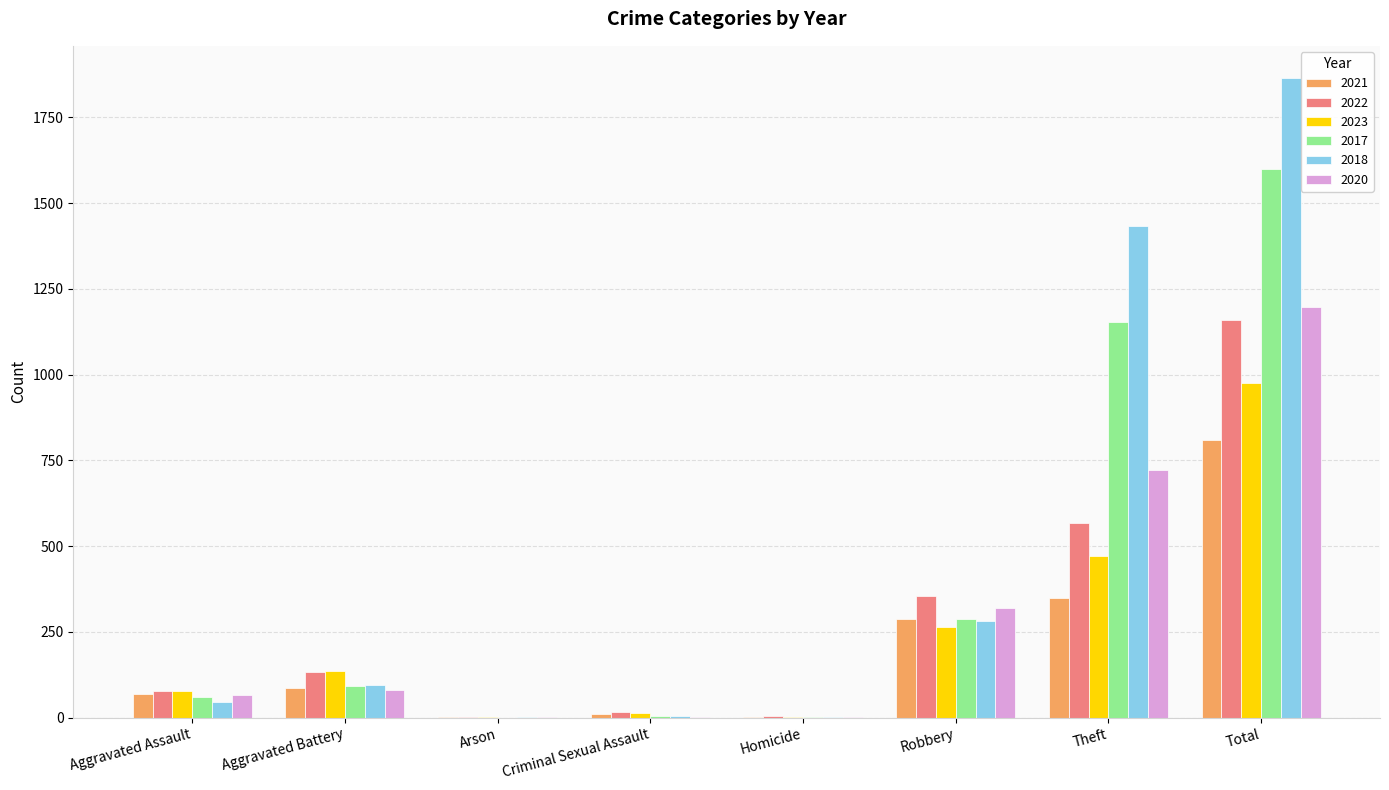

Where is 2018 nearest to the value 933?

Theft